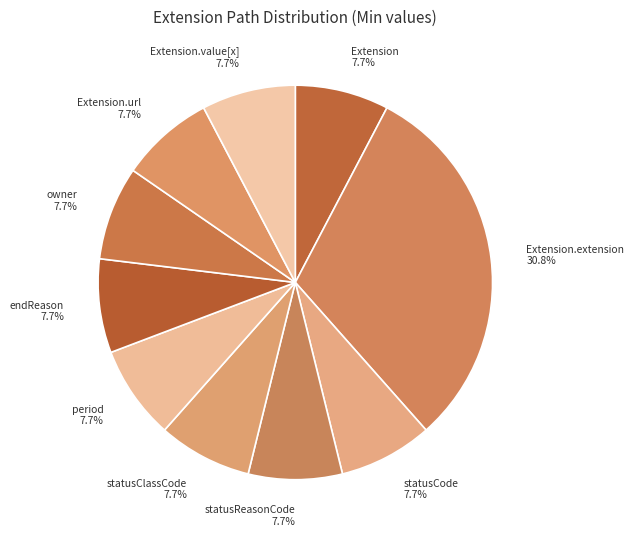

To the nearest percent, what is the average slice percentage?

10%